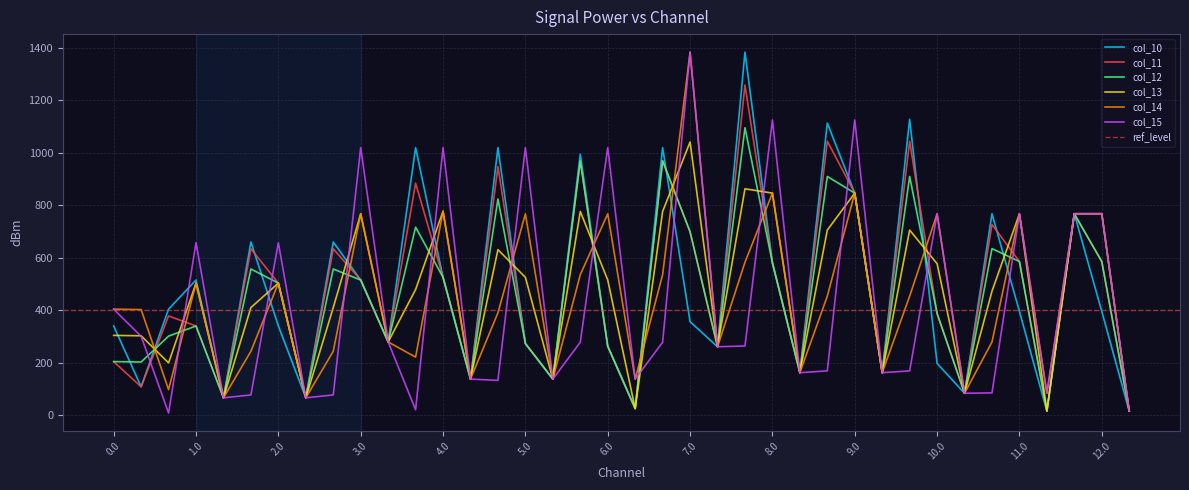

What is the maximum value for col_15?

1384.0